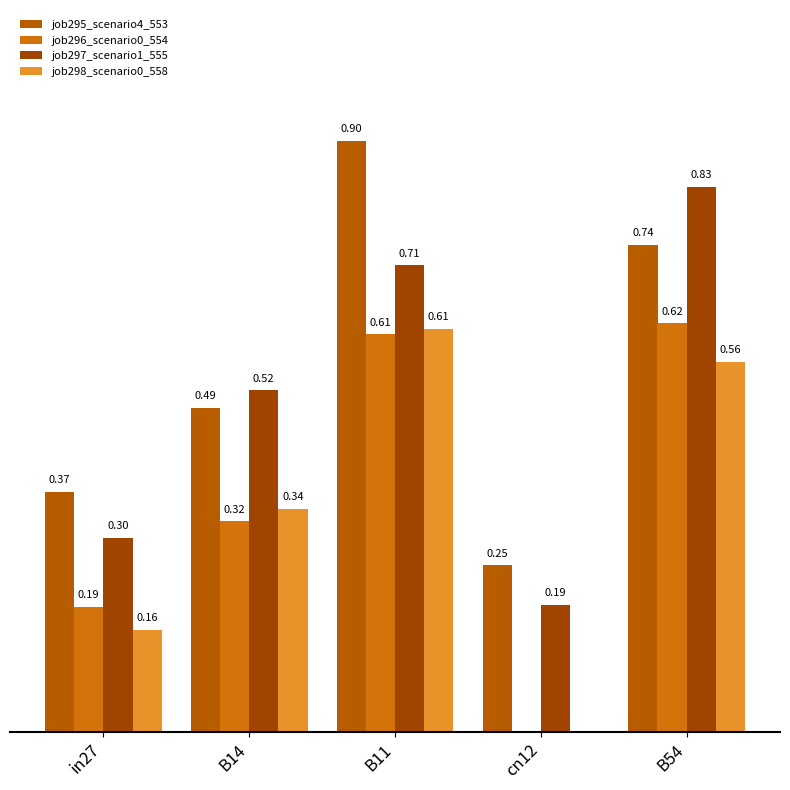

List the labels in order of job297_scenario1_555 value, smallest first.

cn12, in27, B14, B11, B54